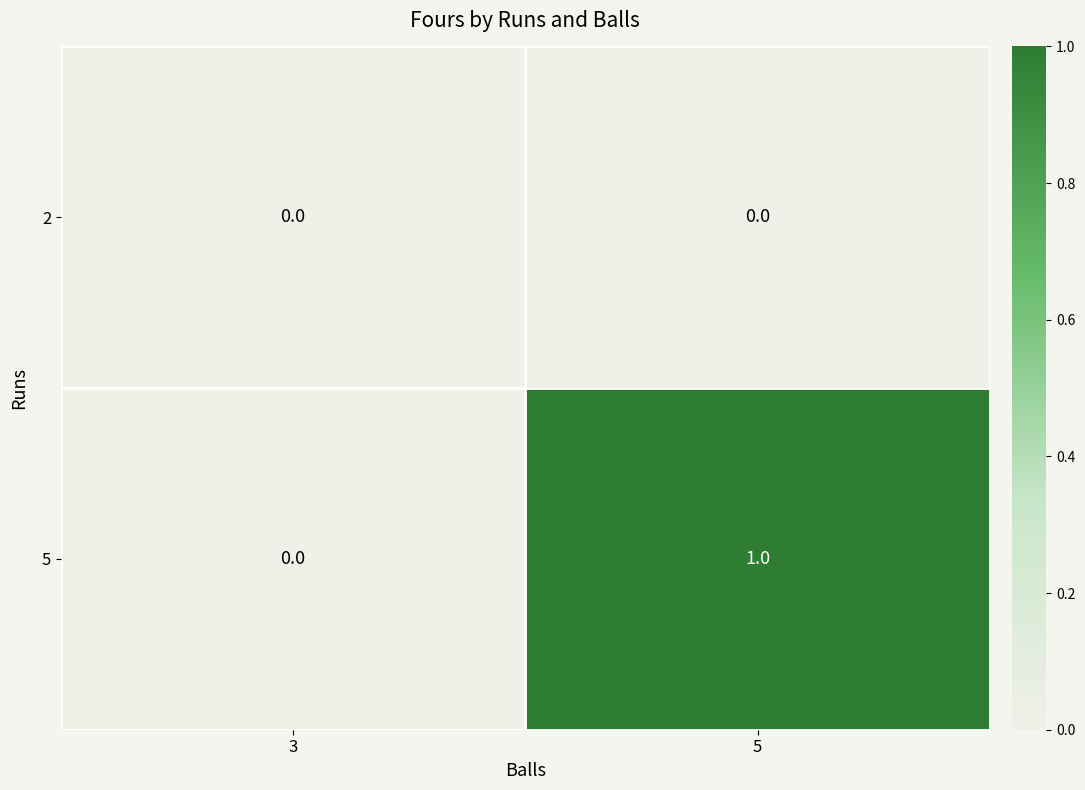

At which label does 5 reach its peak?

5